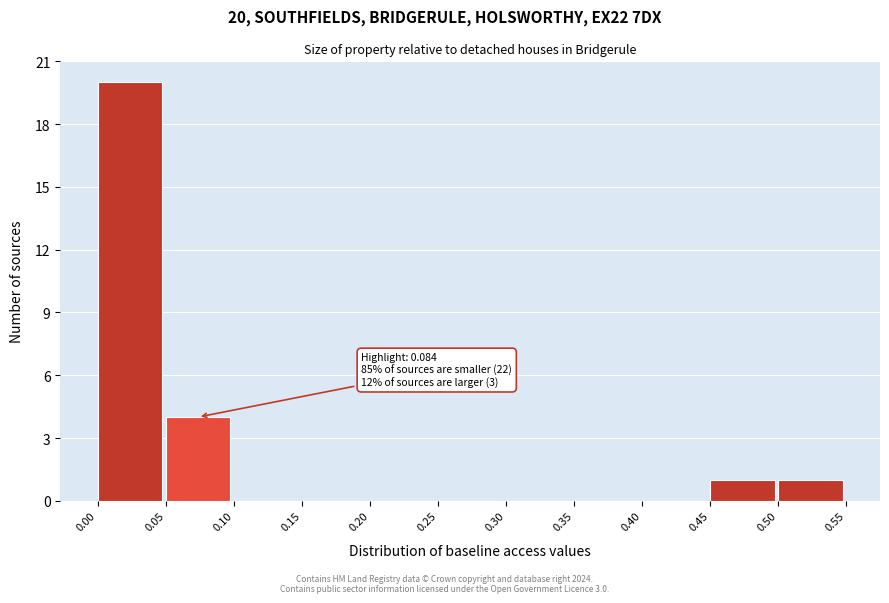

Which range on the x-axis has the tallest bar?

0.00 to 0.05